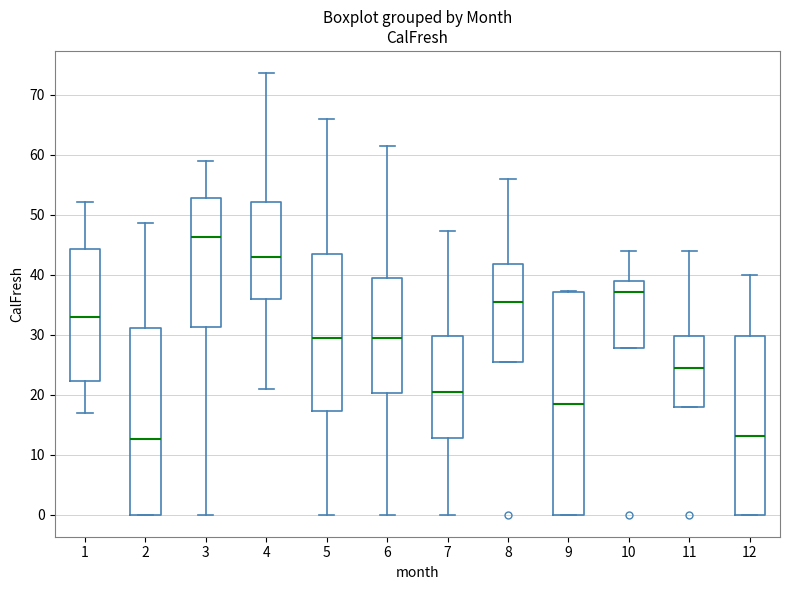

Where does the lower whisker of the box at x = 3 end on the y-axis? The values are not printed on the chart, so give them approximately, as read against the axis.

0